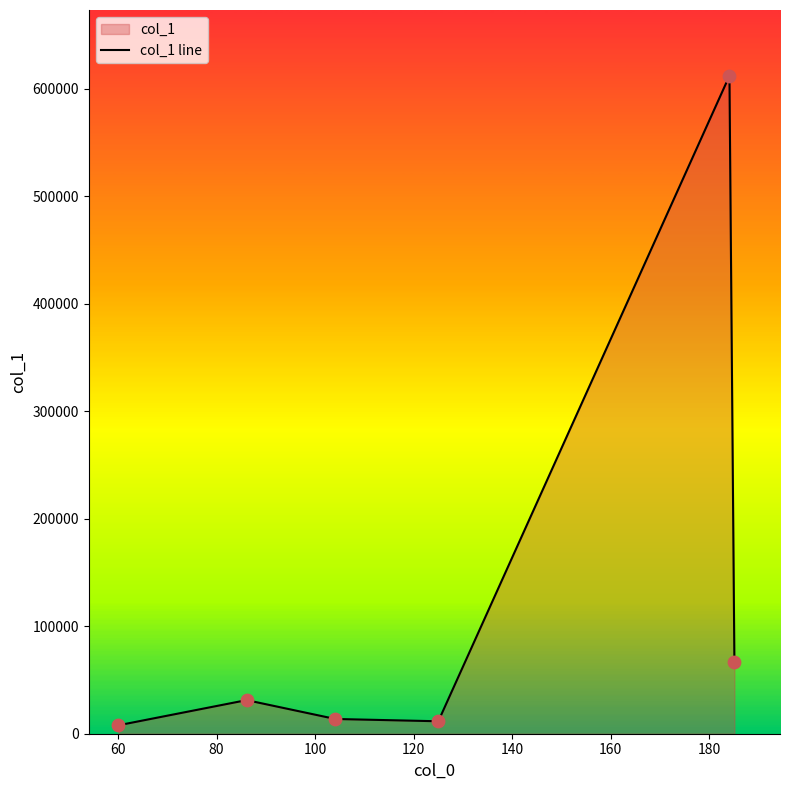

True or false: the data has more than 2 interior local peaks.

False